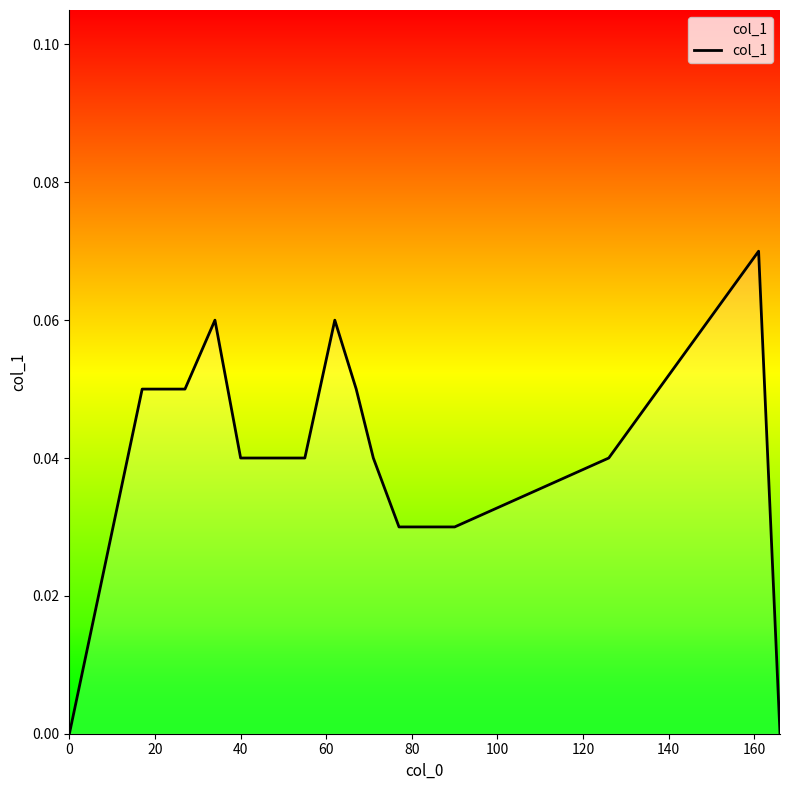

How many interior local peaks (higher than both neighbors) does the data have?

3